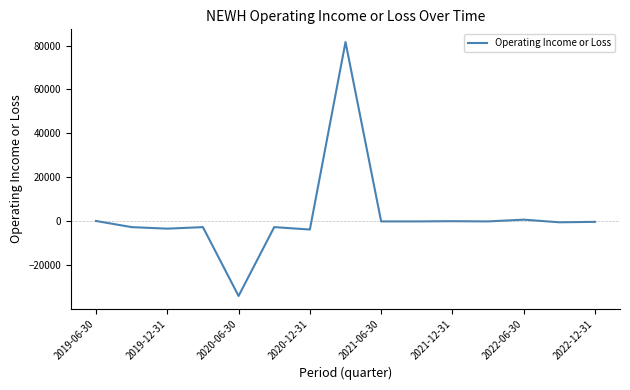

What is the greatest value displayed?

81600